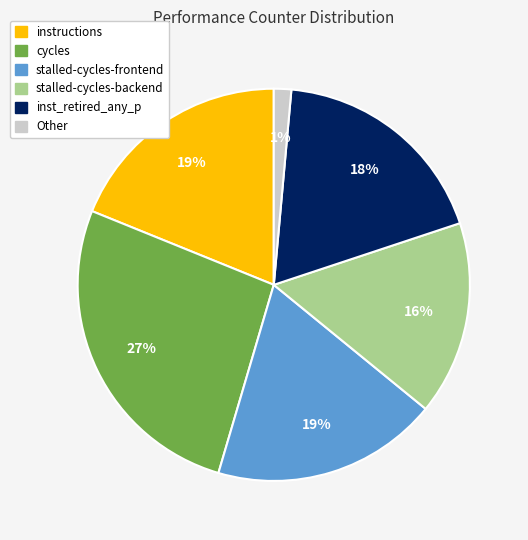

How many segments does this pie chart have?

6